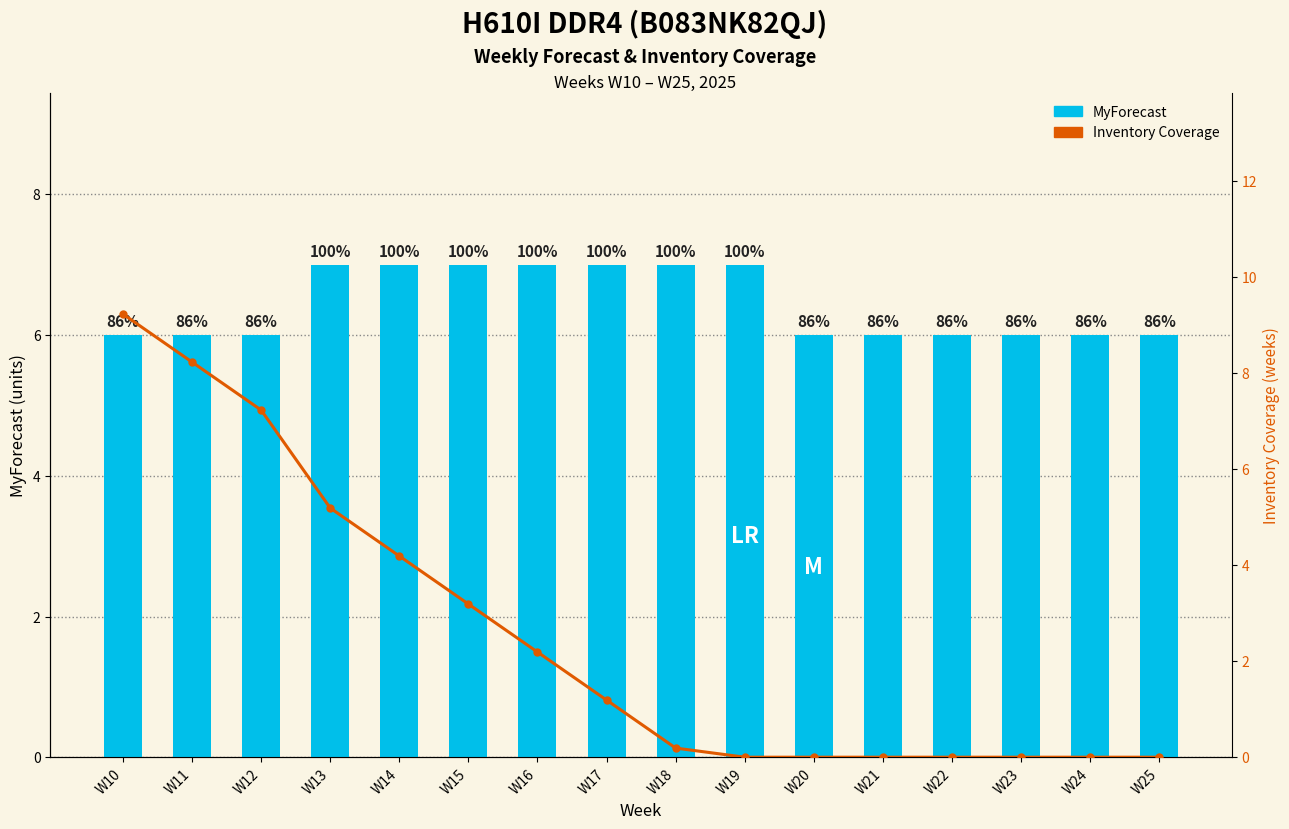

At which label is Inventory Coverage closest to 4?

W14